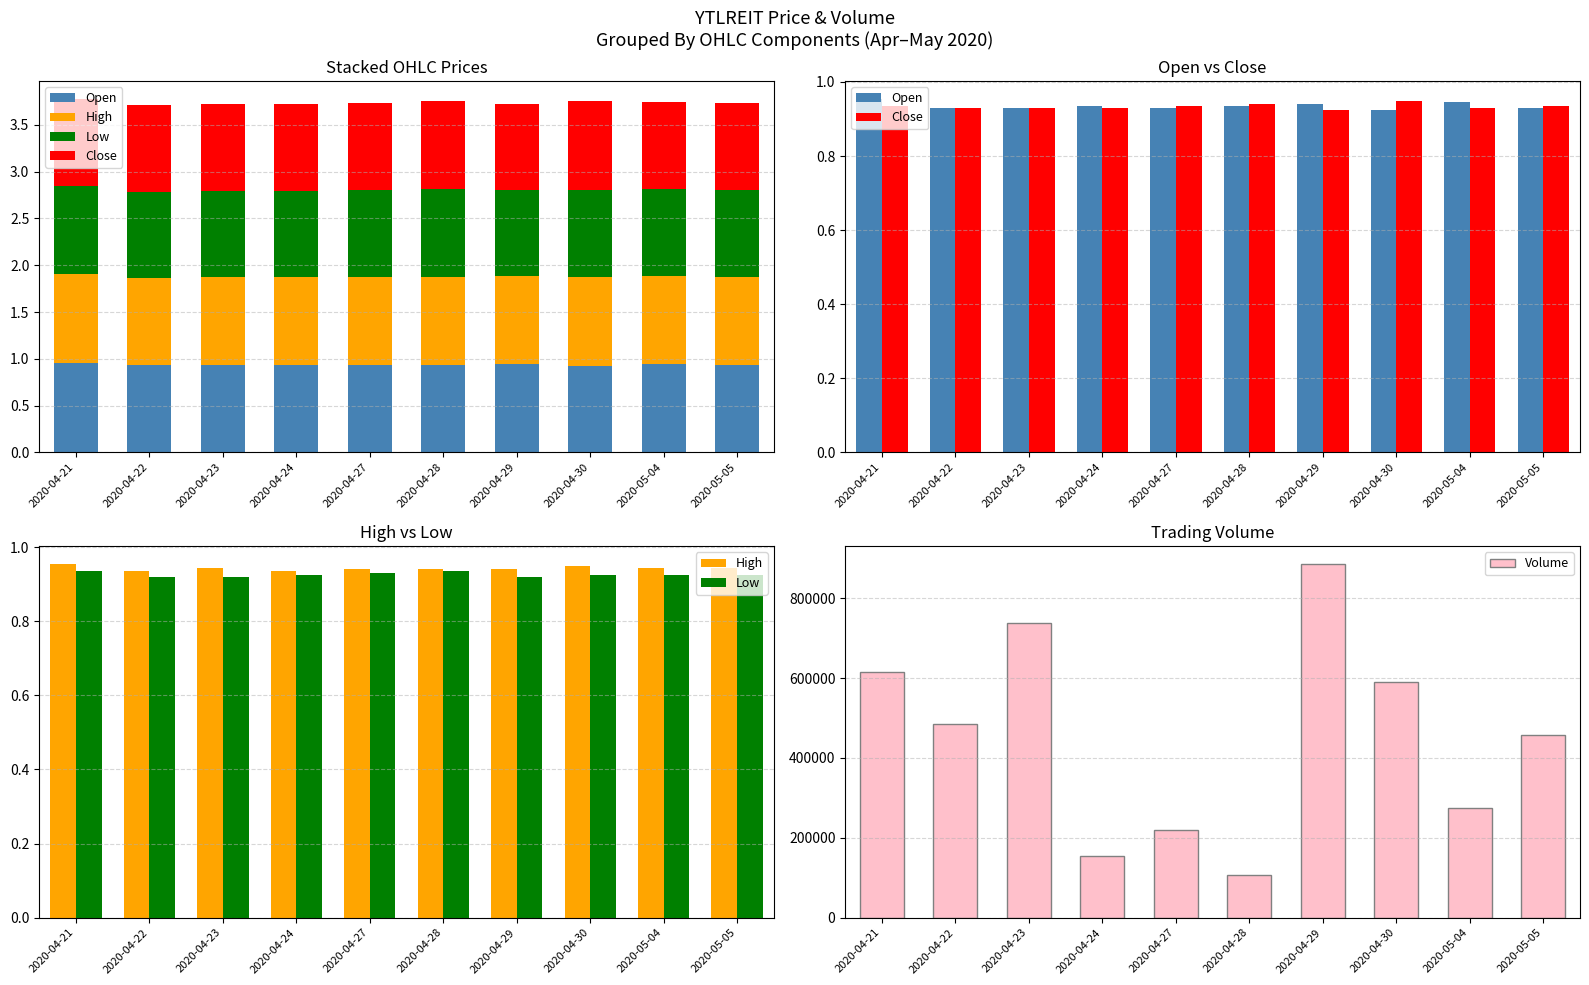

Where is Low nearest to the value 0?

2020-04-22